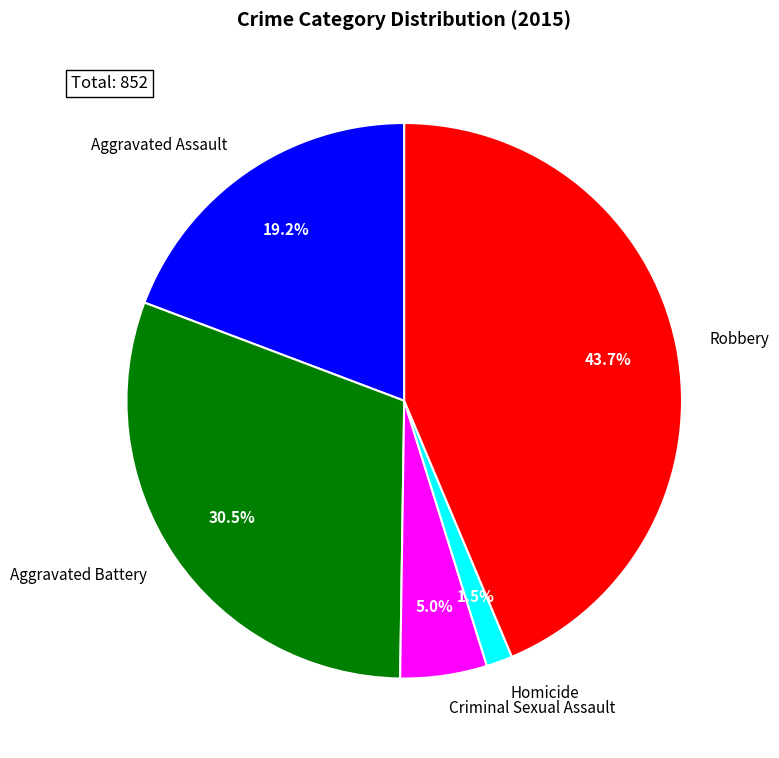

Combined, do Robbery and Aggravated Battery account for over 50%?

Yes